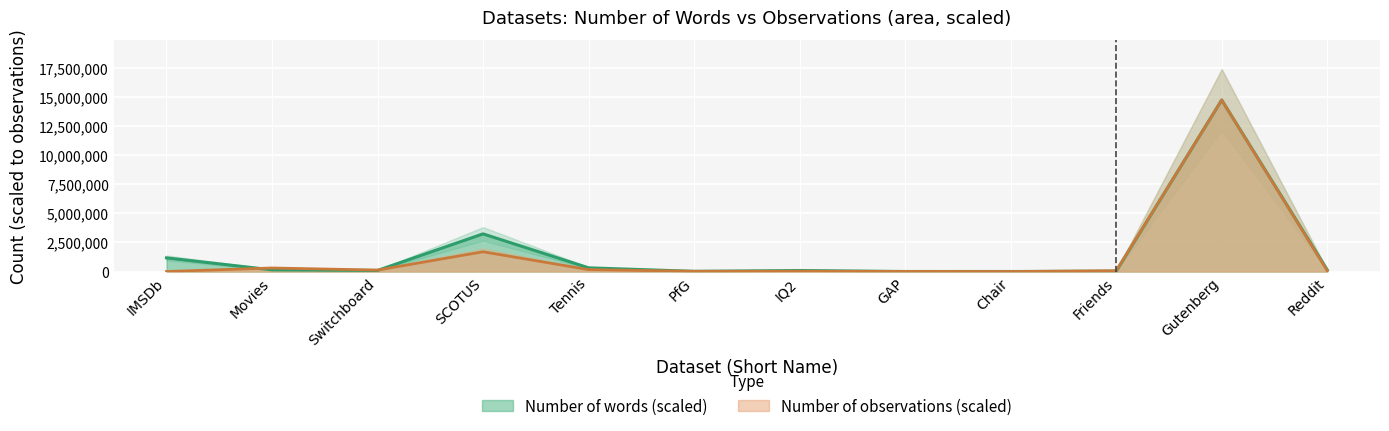

Which has a higher value, Chair or Movies?

Movies